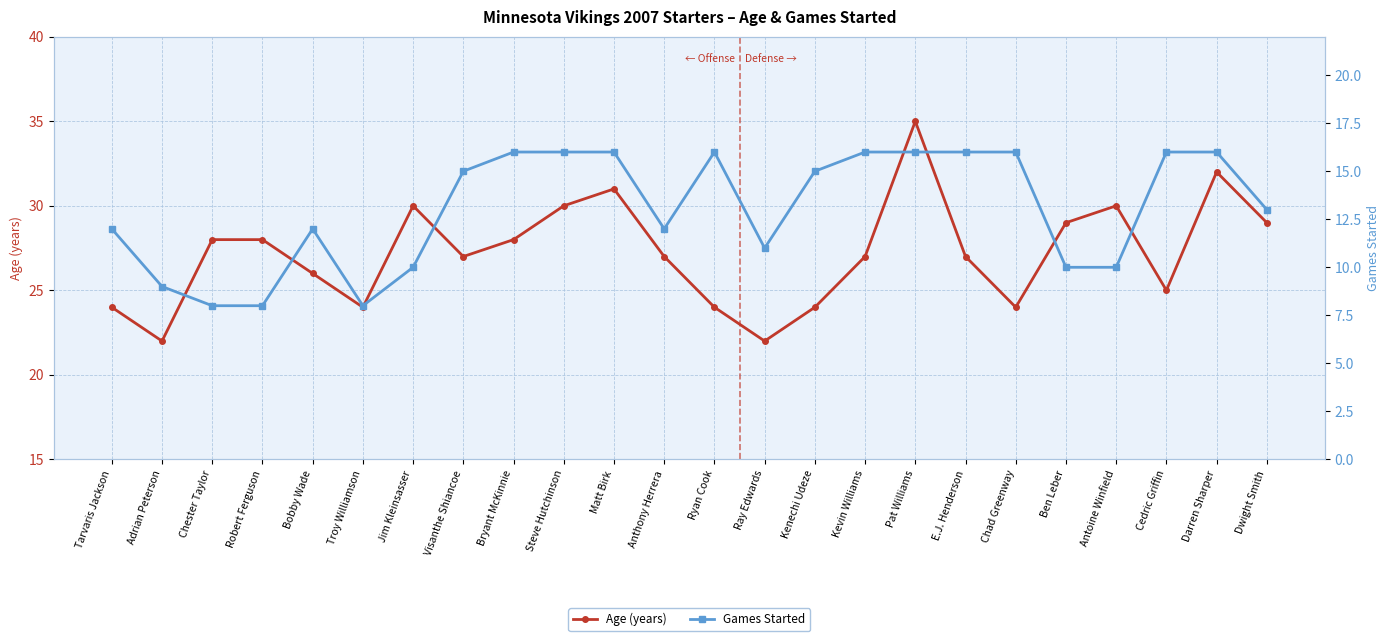

What is the highest value of the Age (years) series?

35